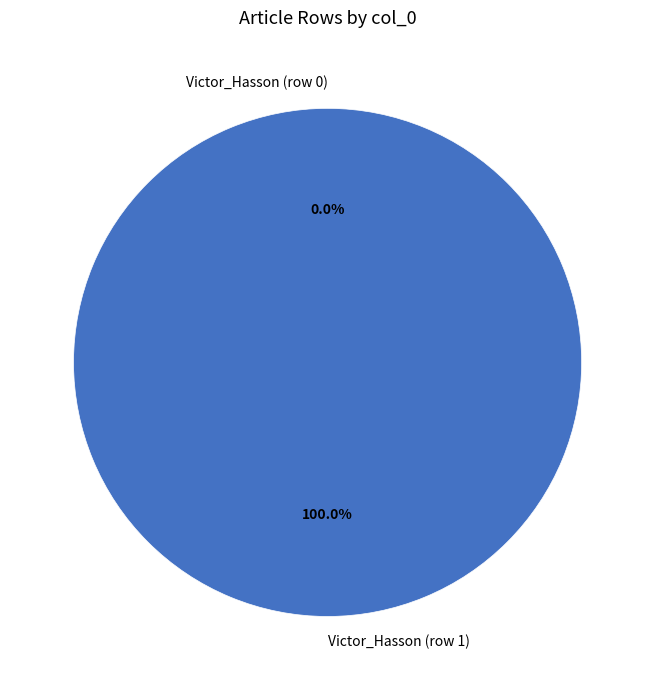

What is the majority slice?

Victor_Hasson (row 1)